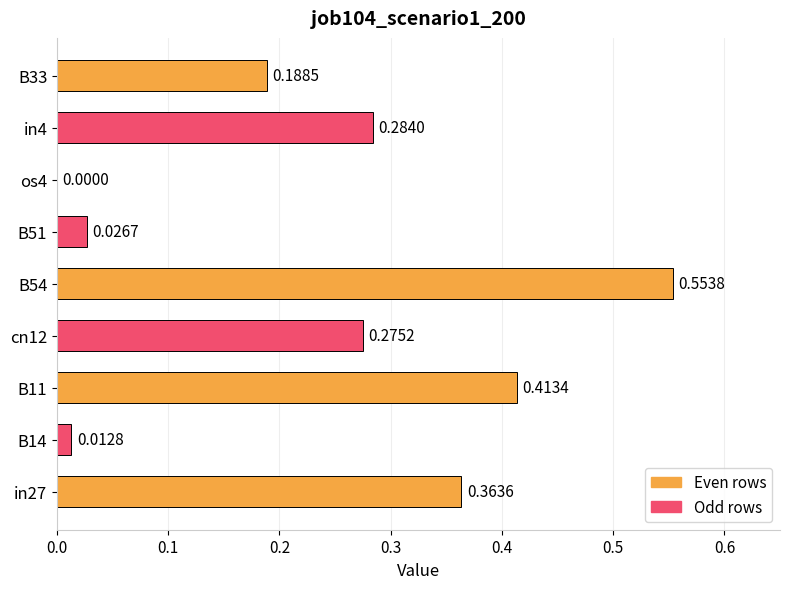

What is the sum of all values?

2.1